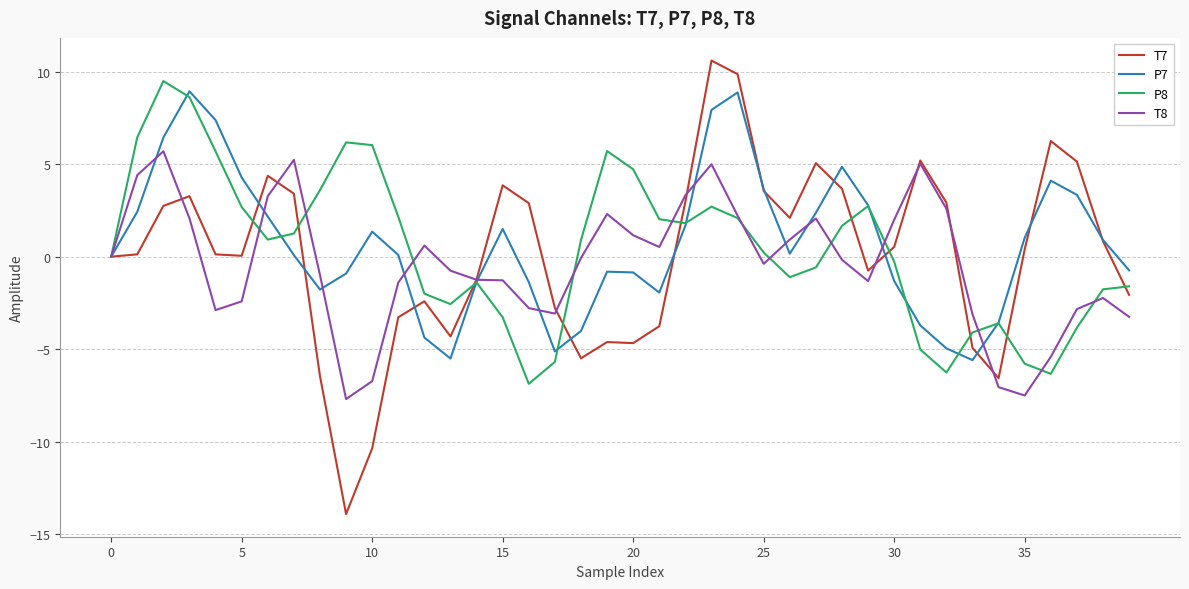

What is the sum of all P8 values?

15.6